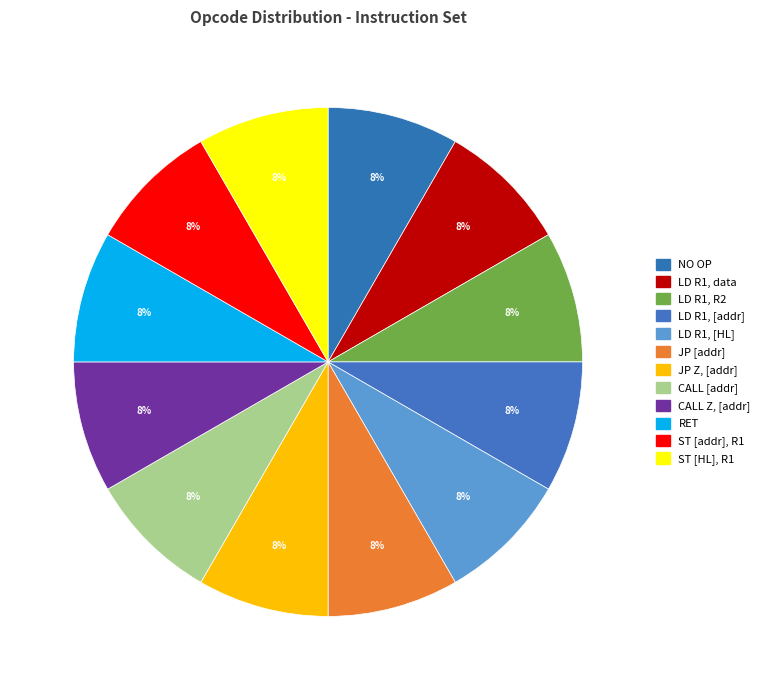

Count the number of slices in the pie.

12